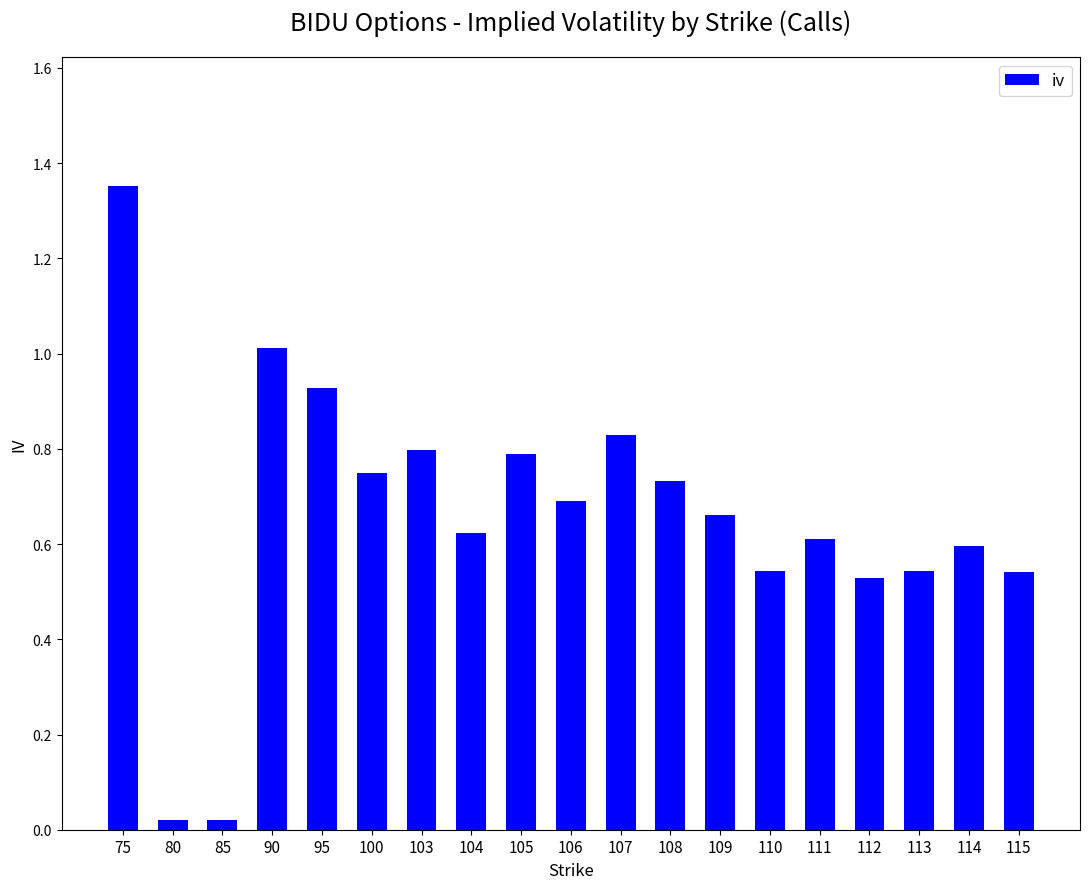

The value at 106 is 0.7. True or false?

True